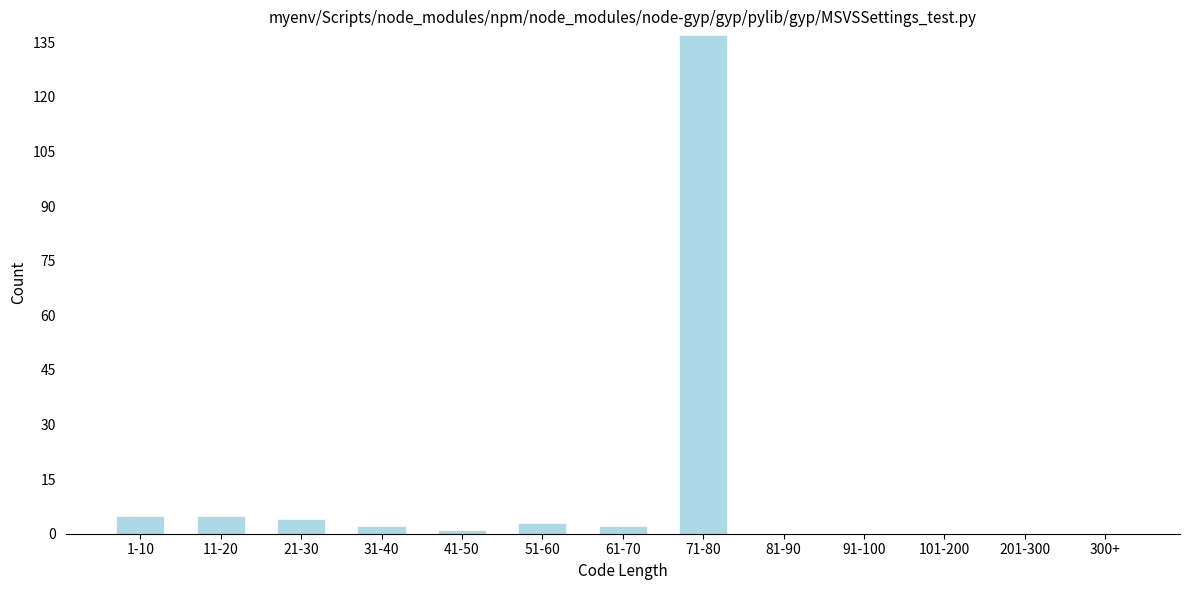

Reading left to right, transcribe all the data shown in this chart.

1-10=5	11-20=5	21-30=4	31-40=2	41-50=1	51-60=3	61-70=2	71-80=137	81-90=0	91-100=0	101-200=0	201-300=0	300+=0